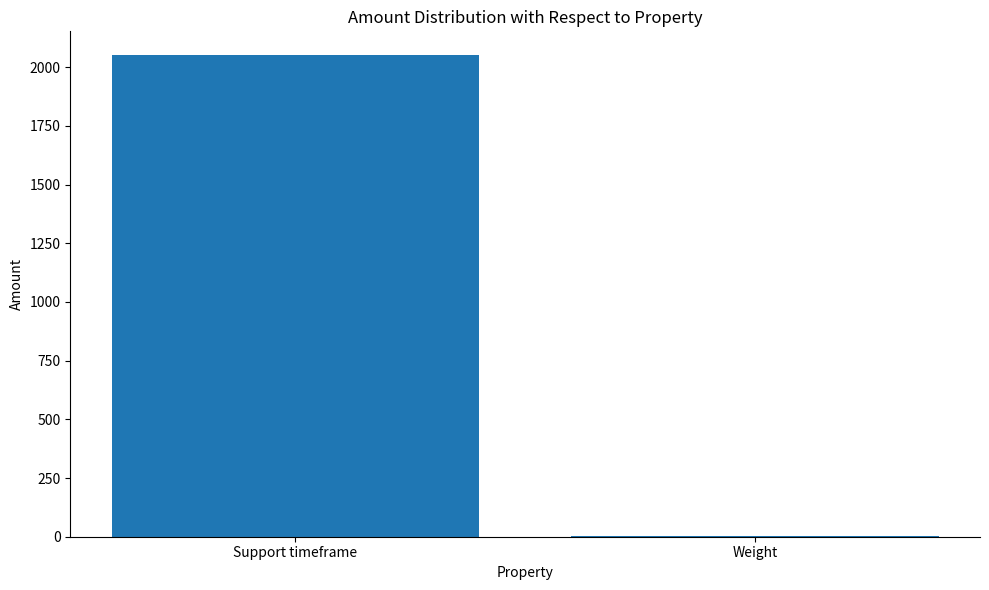

What is the sum of the values at Support timeframe and Weight?

2051